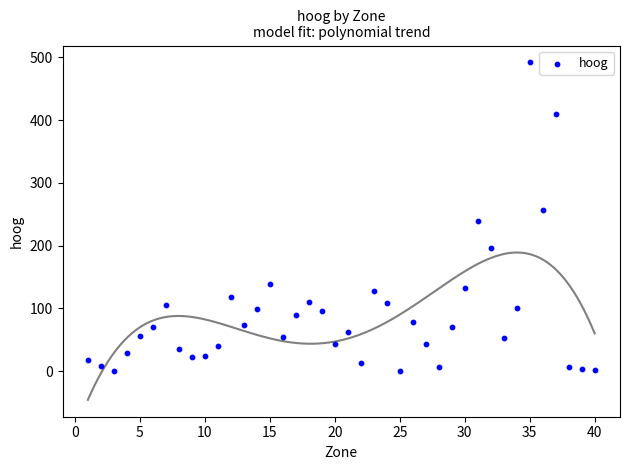

What is the range of Y values (max minus min)?

491.3